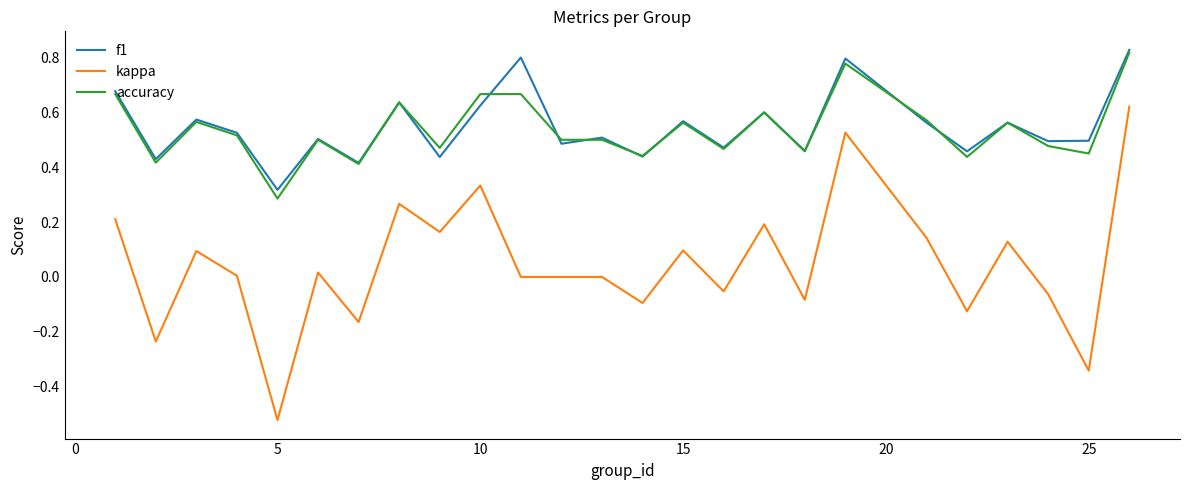

Which series has the widest spread of values?

kappa